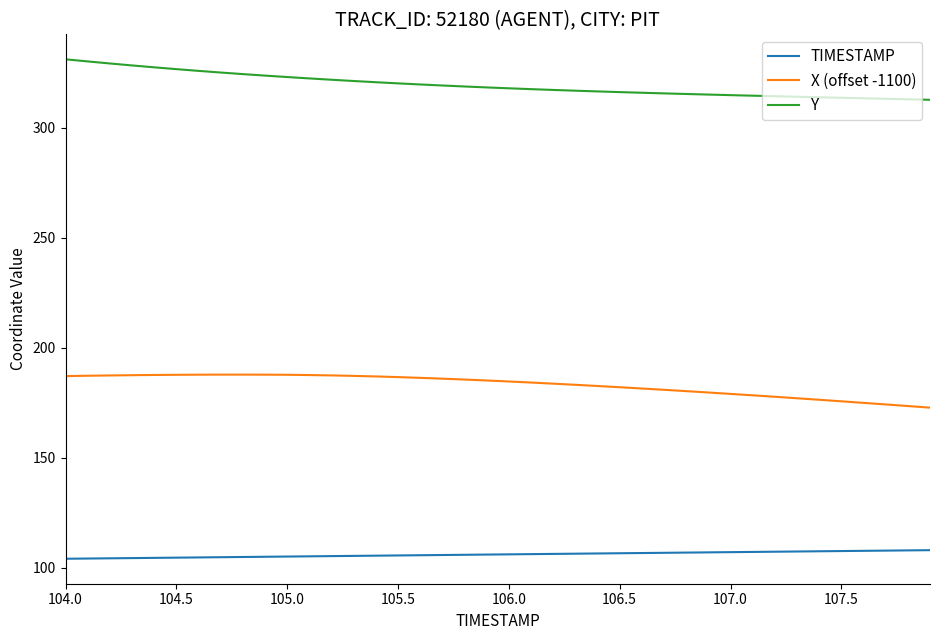

What is the difference between the maximum and minimum values in the Y series?

18.4